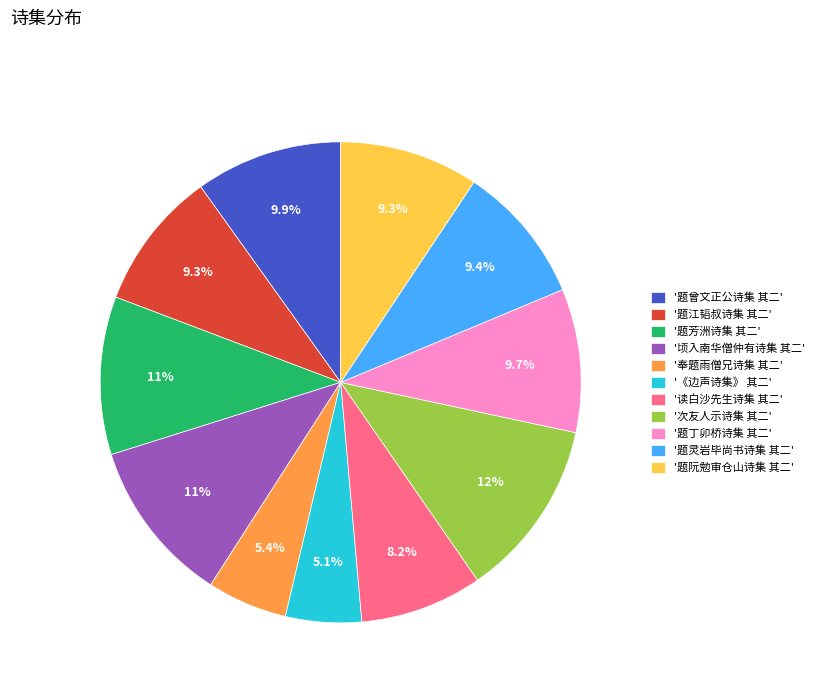

What portion of the pie excludes '奉题雨僧兄诗集 其二'?

94.6%